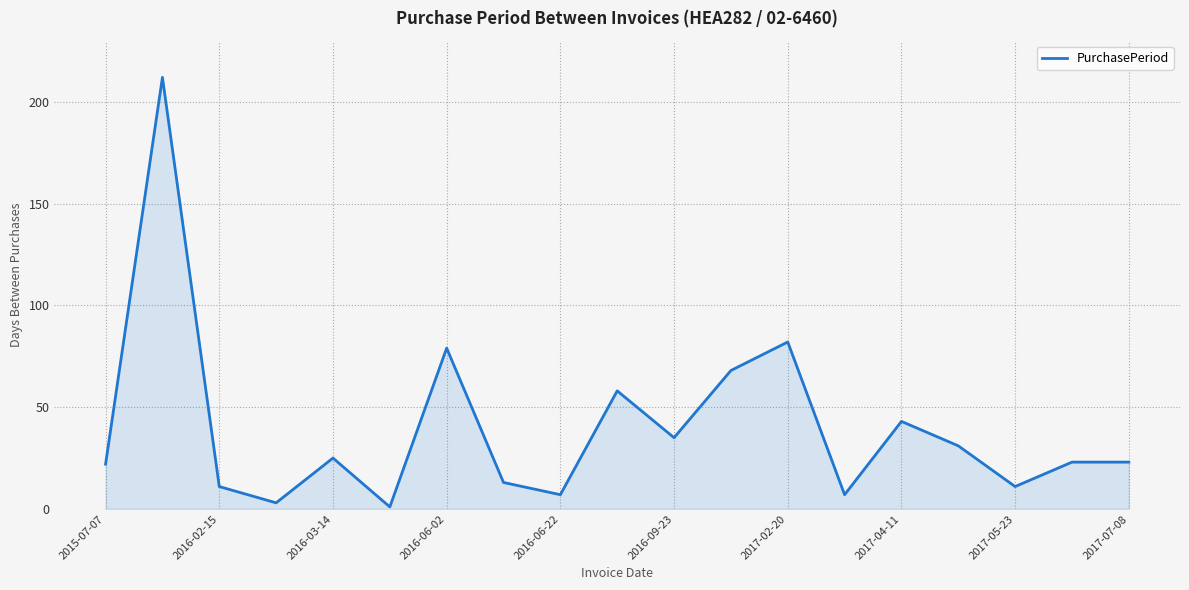

What is the greatest value displayed?

212